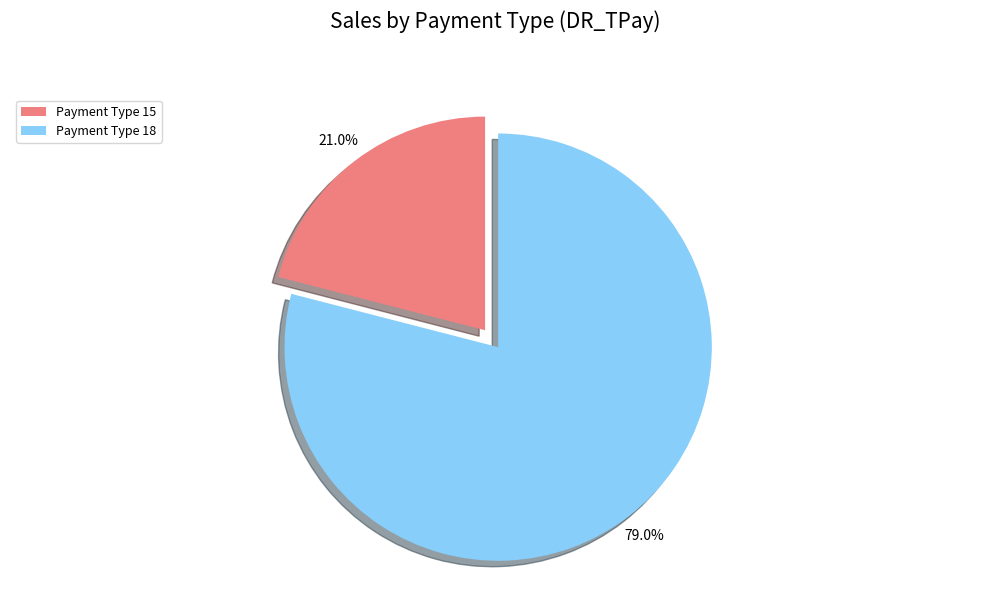

Does any single category account for the majority?

Yes